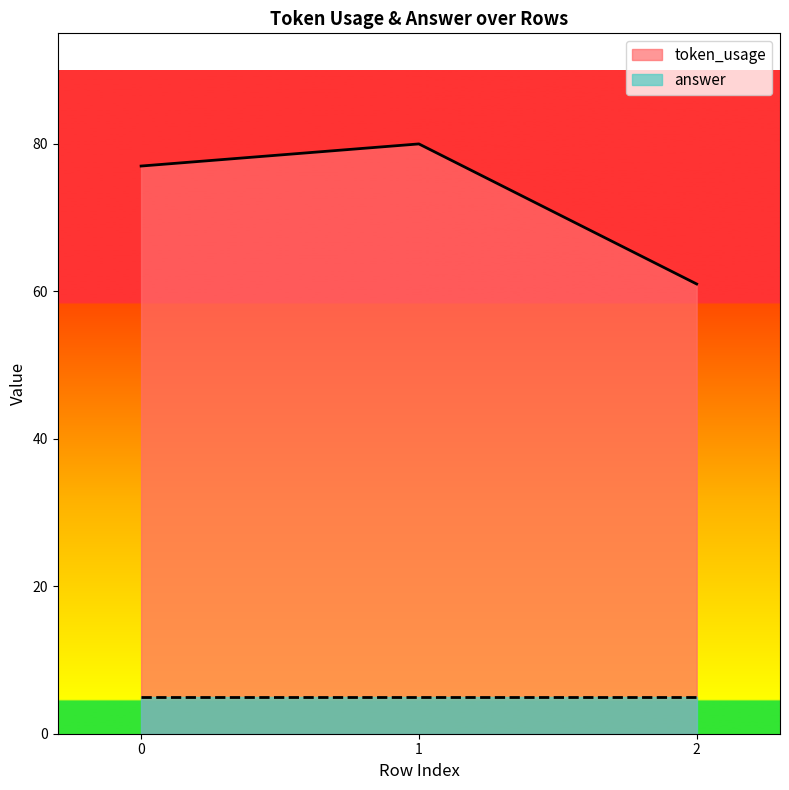

Which has a higher value, 1 or 0?

1